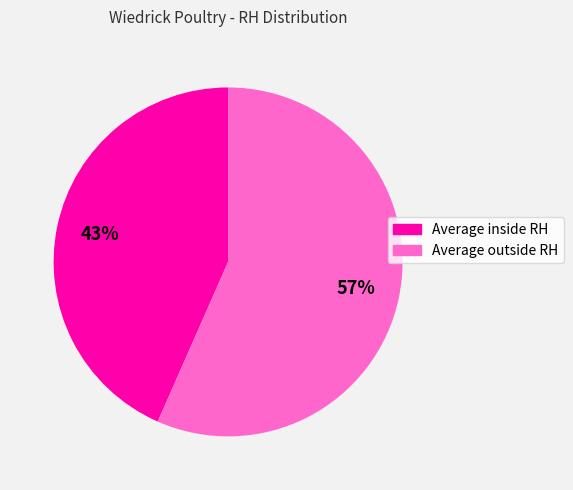

Which has a higher value, Average outside RH or Average inside RH?

Average outside RH